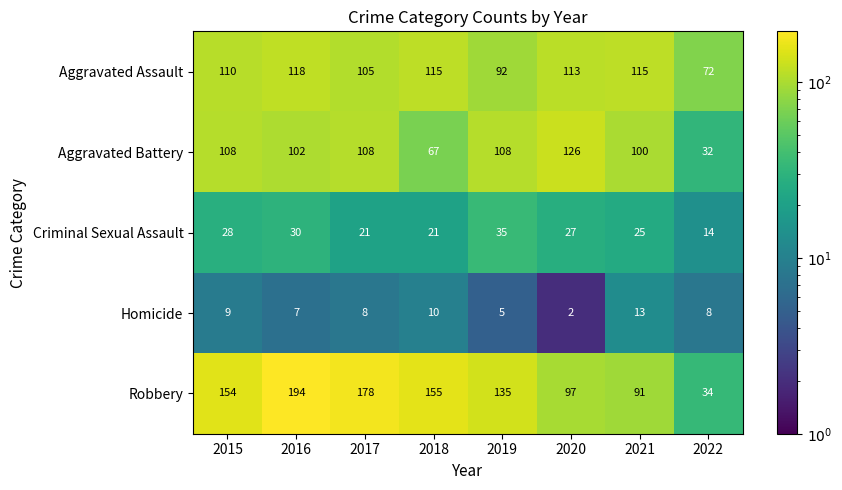

What is the spread (max minus min) of values at 2018?

145